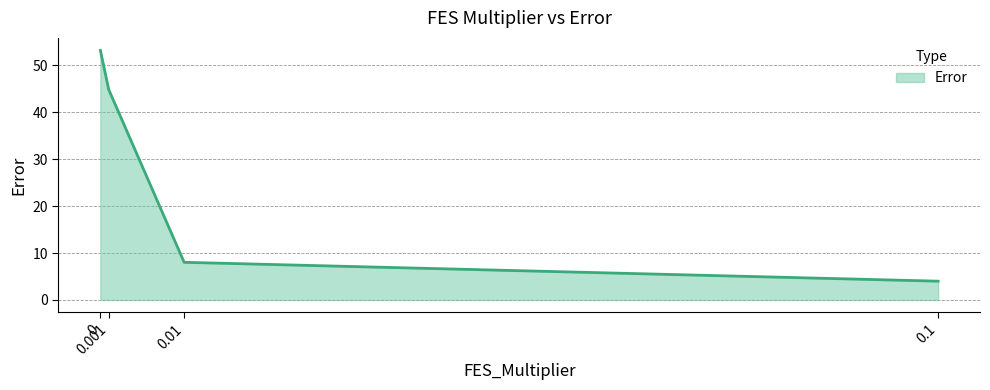

Reading left to right, what are all the values shown in this chart?

0=53.2	0.001=44.8	0.01=8.0	0.1=4.0